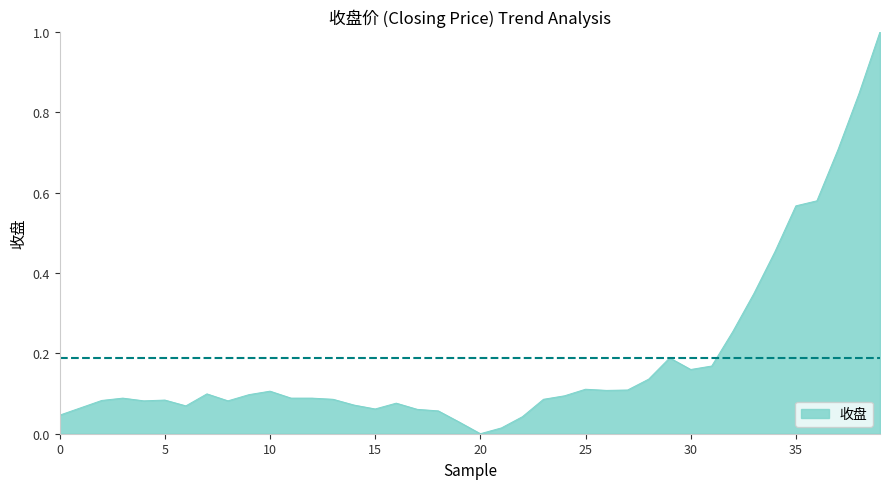

What is the greatest value displayed?

1.0